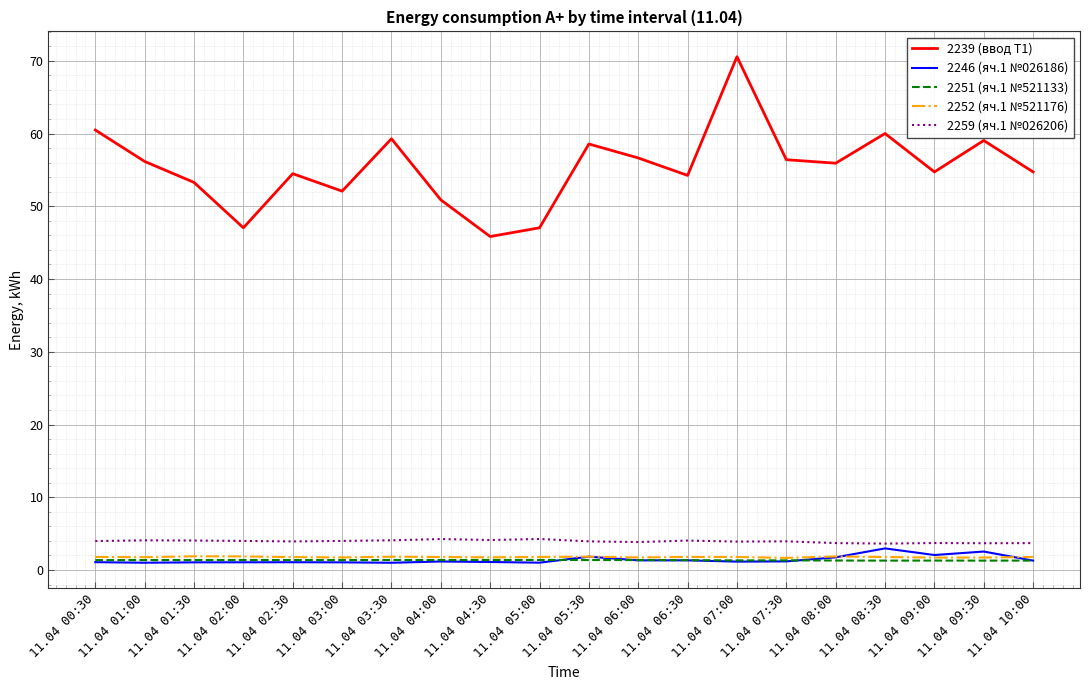

What is the sum of the 2252 (яч.1 №521176) values at 11.04 08:00 and 11.04 07:00?

3.7